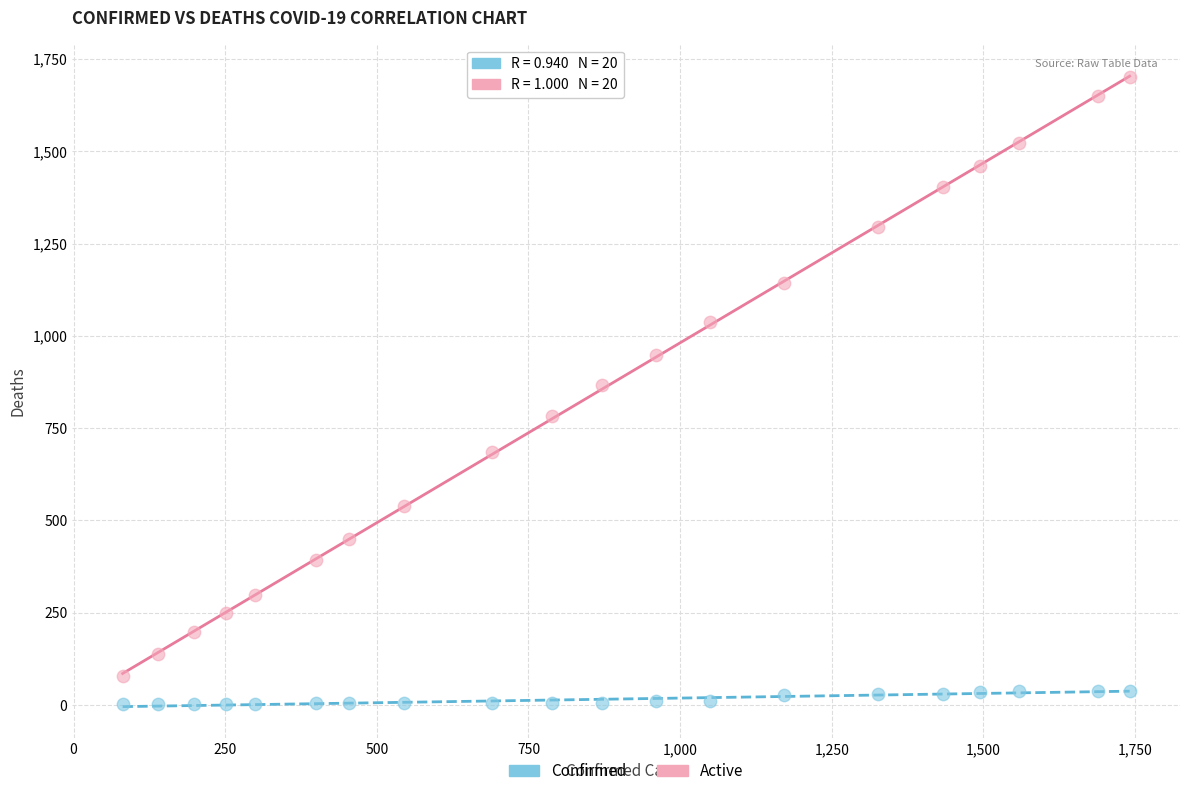

Which series contains the lowest Y value?

Confirmed